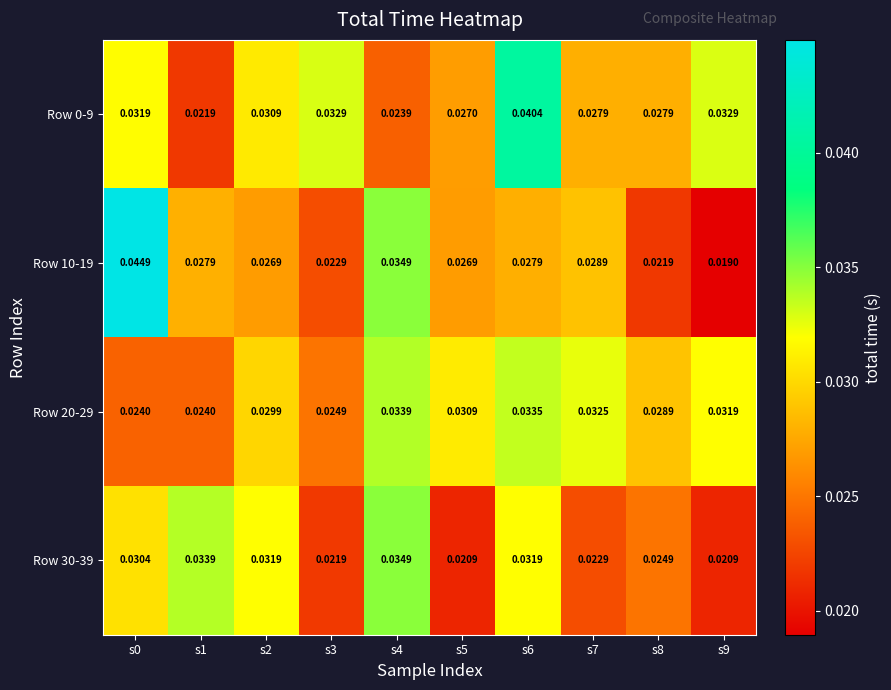

Count the number of data series in this chart.

4